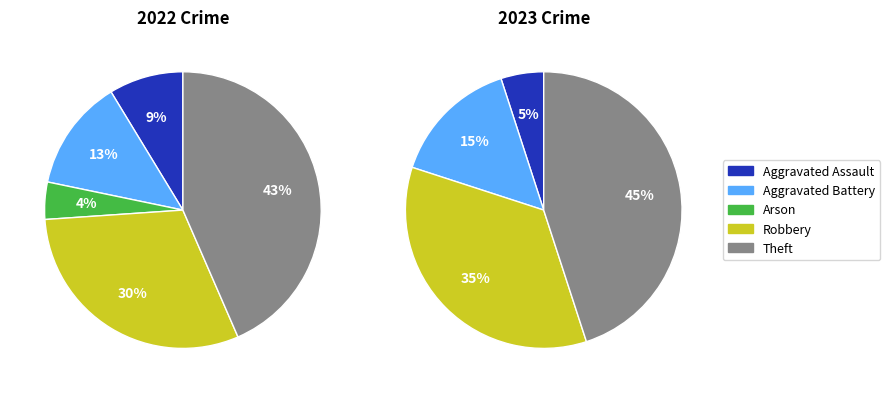

Rank the series at Arson from lowest to highest value.

2023, 2022